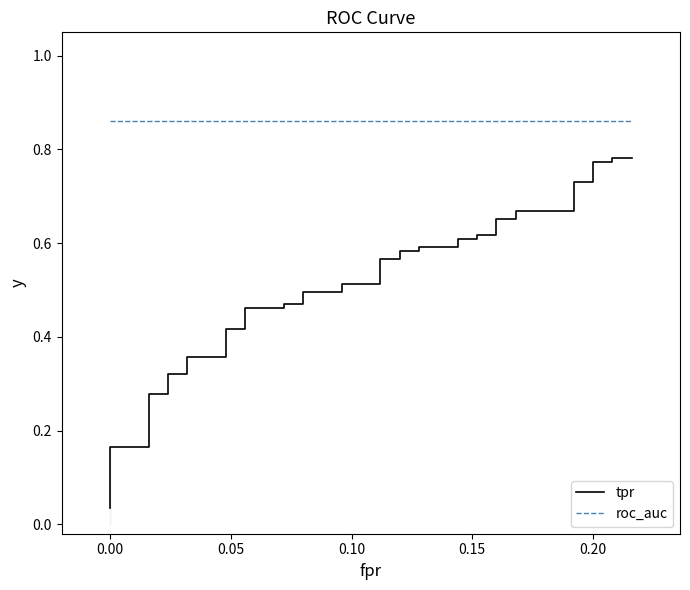

At how many categories does at least one series exceed 0?

40